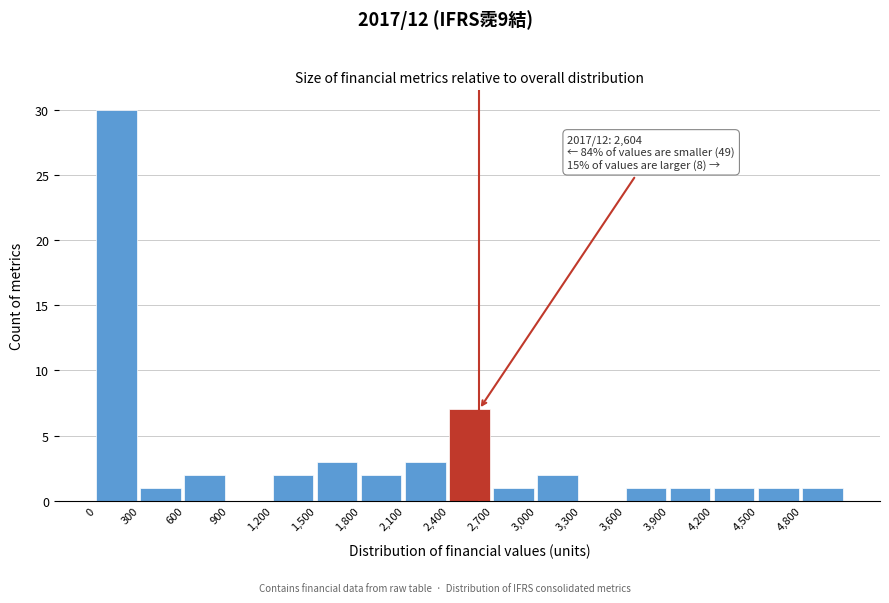

Over which range of the x-axis is the bar tallest?

0 to 300